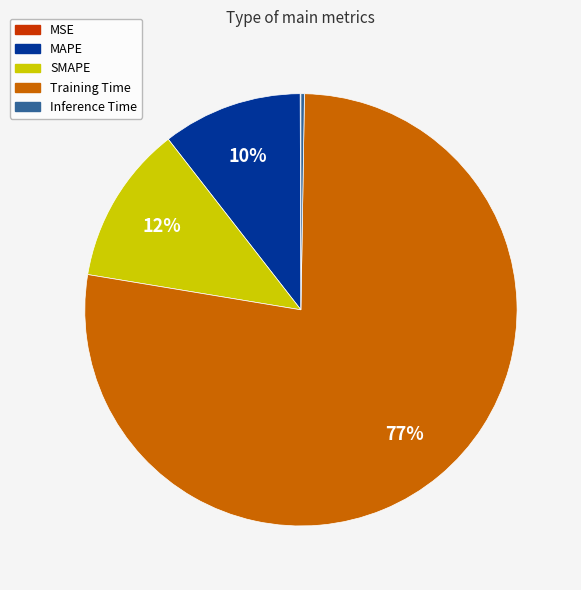

What is the largest slice in the pie chart?

Training Time